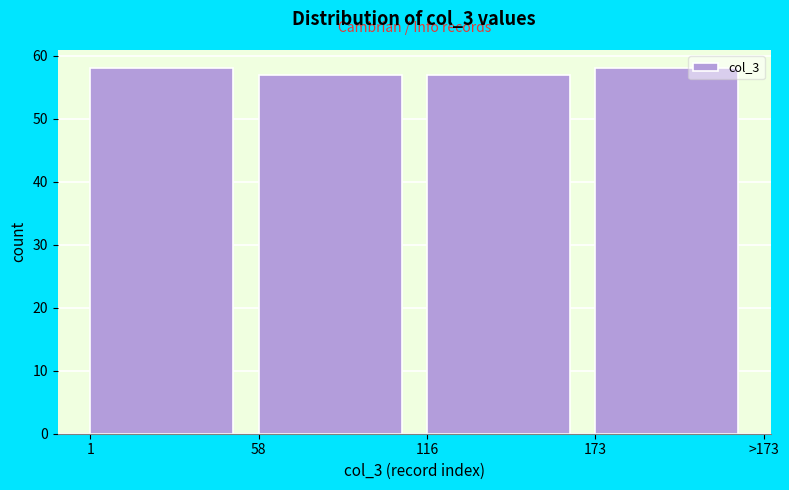

Reading left to right, transcribe all the data shown in this chart.

58	57	57	58